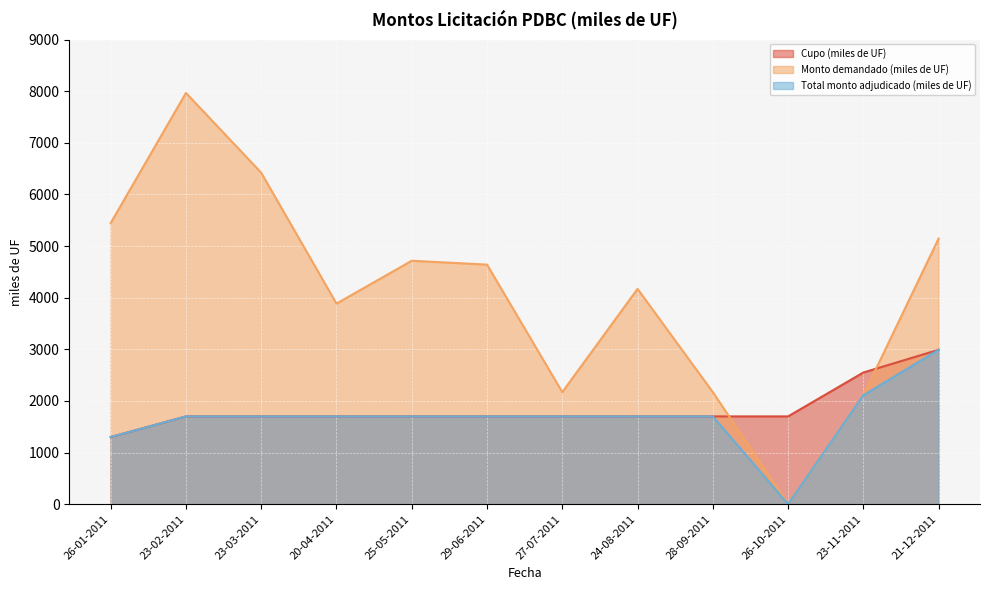

Rank the categories by Cupo (miles de UF) value from lowest to highest.

26-01-2011, 23-02-2011, 23-03-2011, 20-04-2011, 25-05-2011, 29-06-2011, 27-07-2011, 24-08-2011, 28-09-2011, 26-10-2011, 23-11-2011, 21-12-2011